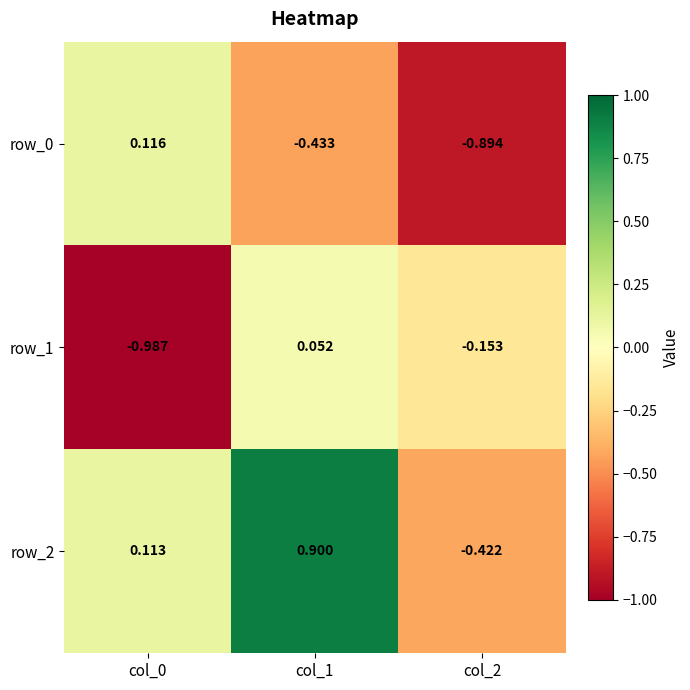

At which label does row_0 first exceed 0?

col_0